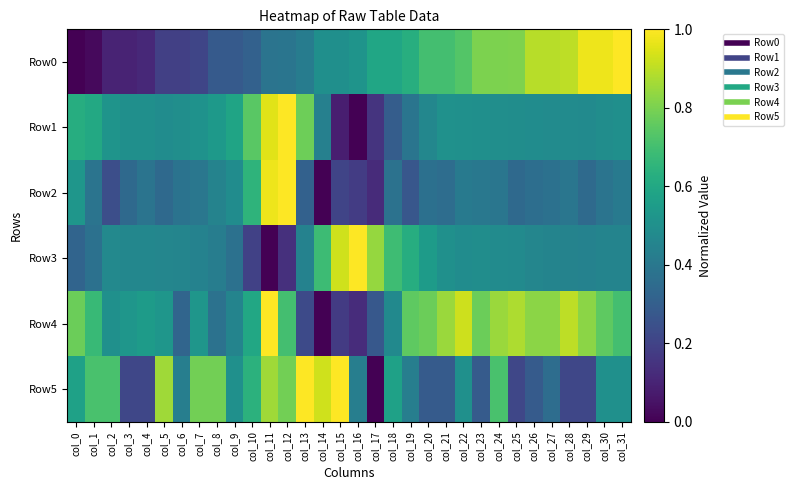

At which category is the sum across all series the highest?

col_11